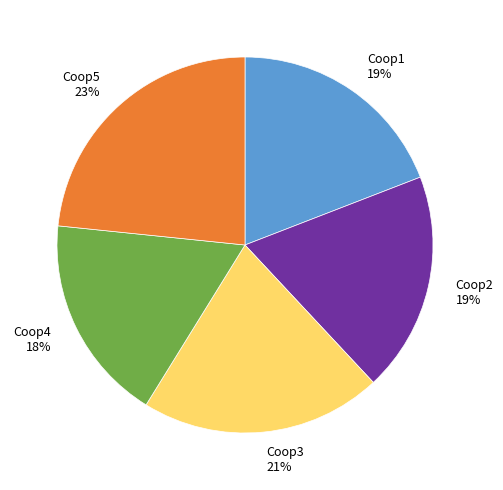

How many slices are in this pie chart?

5